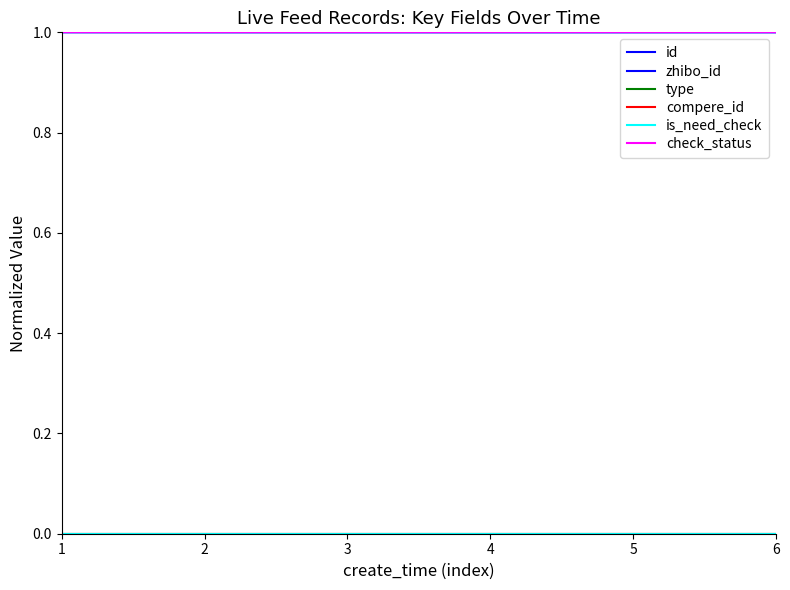

Rank the series by their maximum value, from highest to lowest.

id, zhibo_id, check_status, type, compere_id, is_need_check